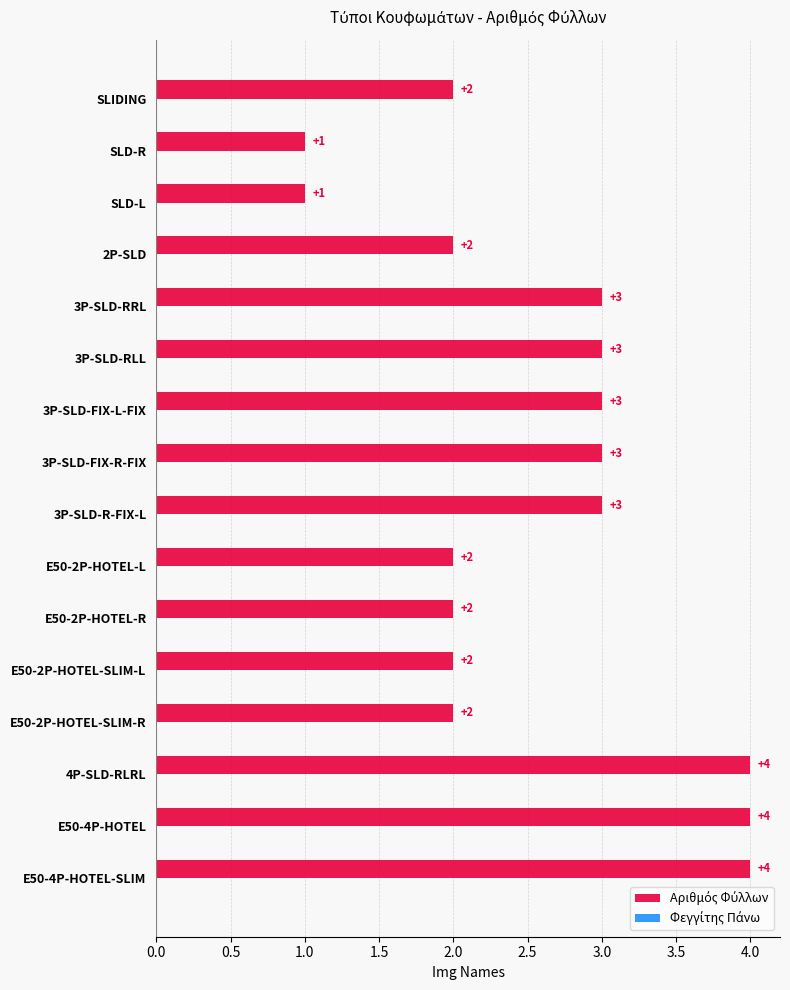

Reading bottom to top, extract all data points from this chart.

4	4	4	2	2	2	2	3	3	3	3	3	2	1	1	2